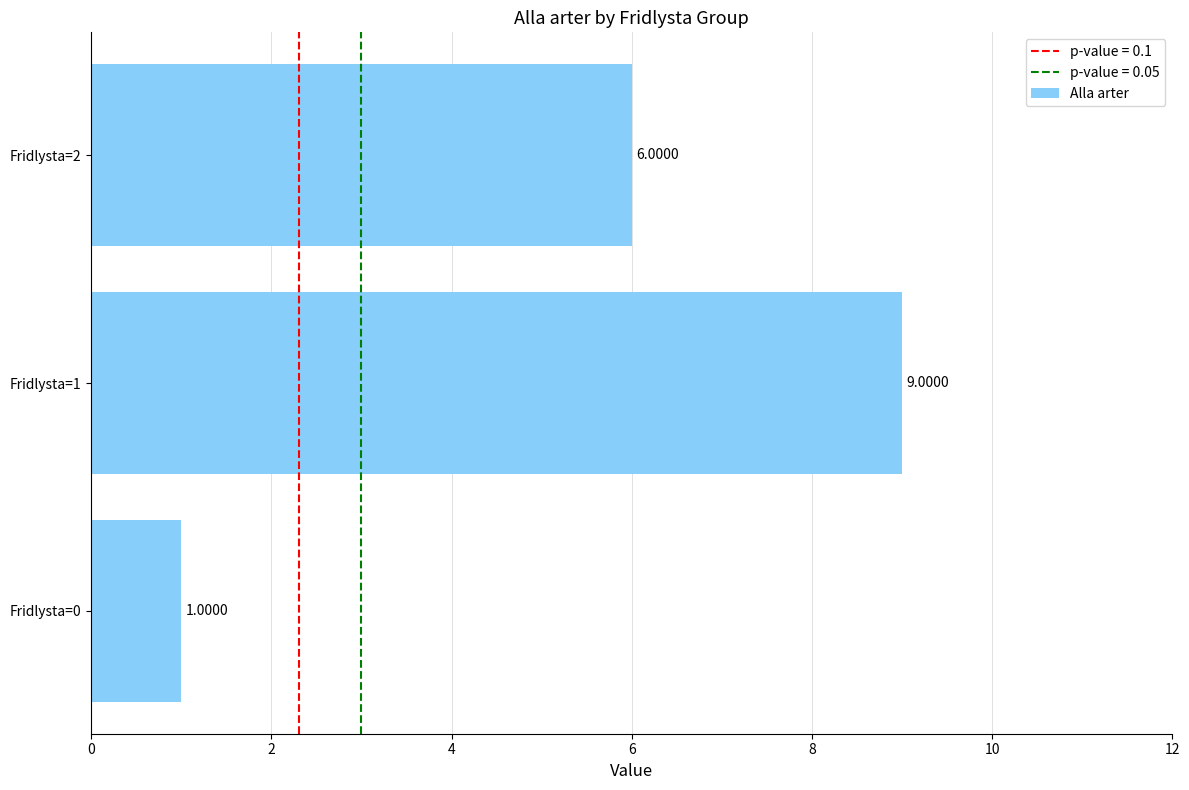

How many categories are shown in the chart?

3